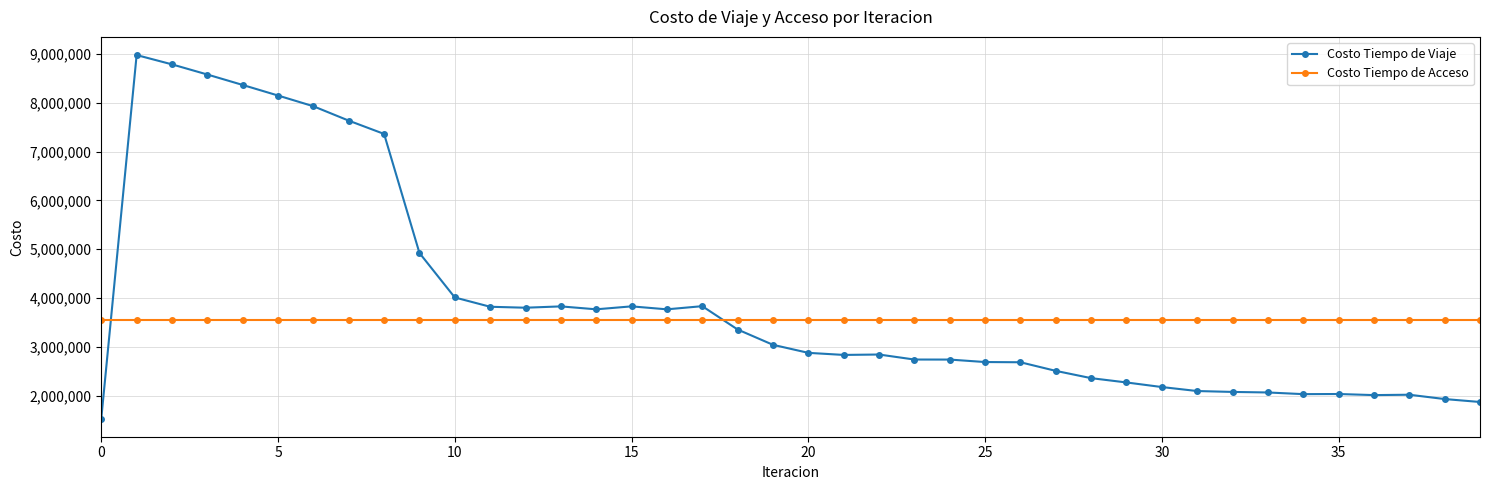

In Costo Tiempo de Viaje, how many points are lower than both neighbors (excluding endpoints)?

6